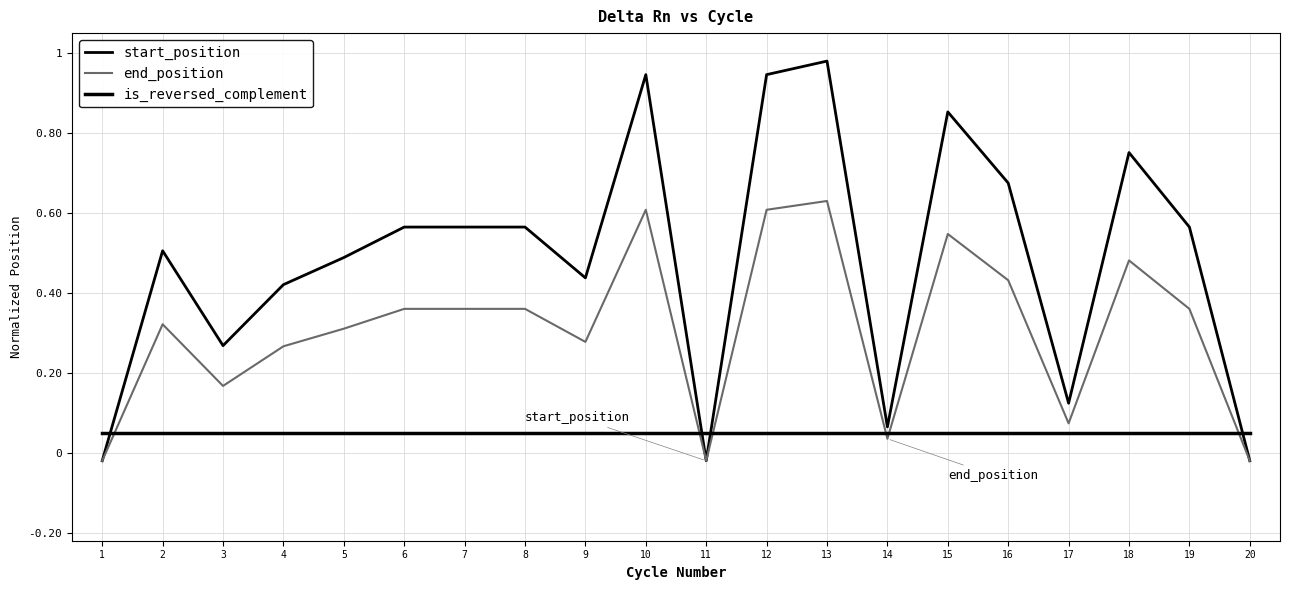

Is the value of end_position at 14 greater than the value of start_position at 13?

No